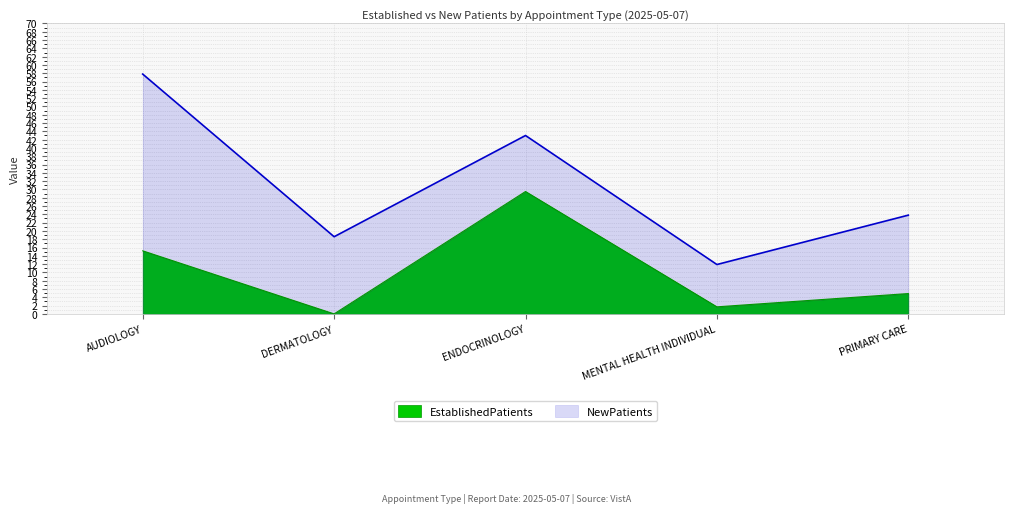

How many data points in EstablishedPatients are less than 4?

2